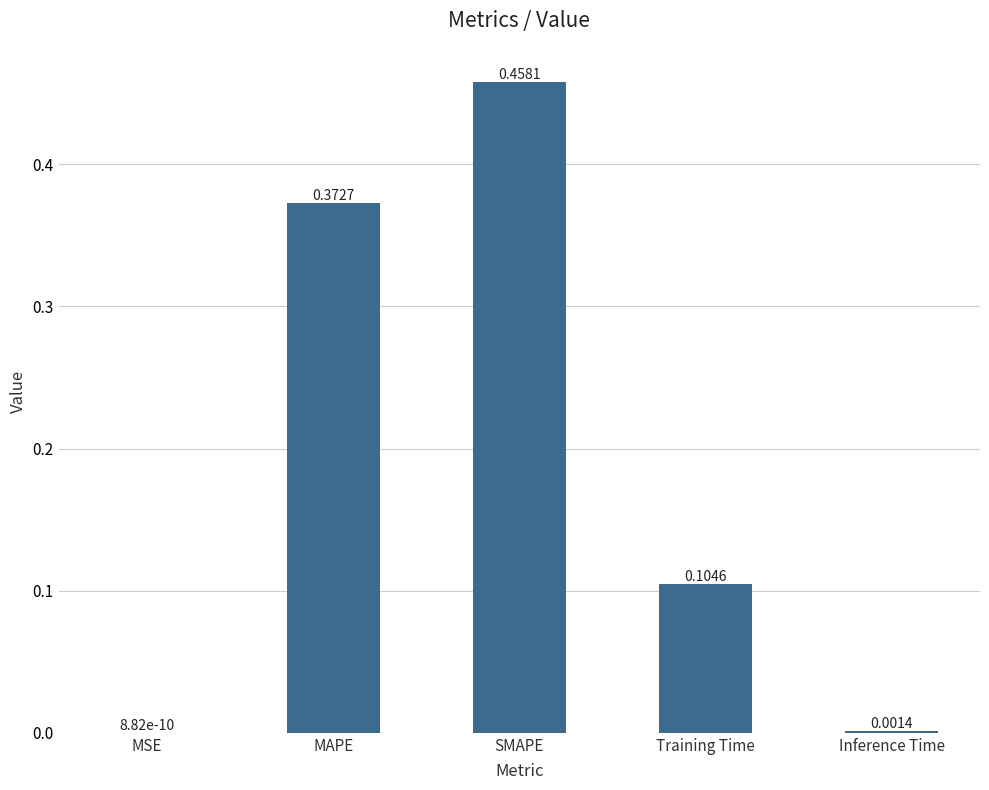

Where is the data nearest to the value 0?

MSE